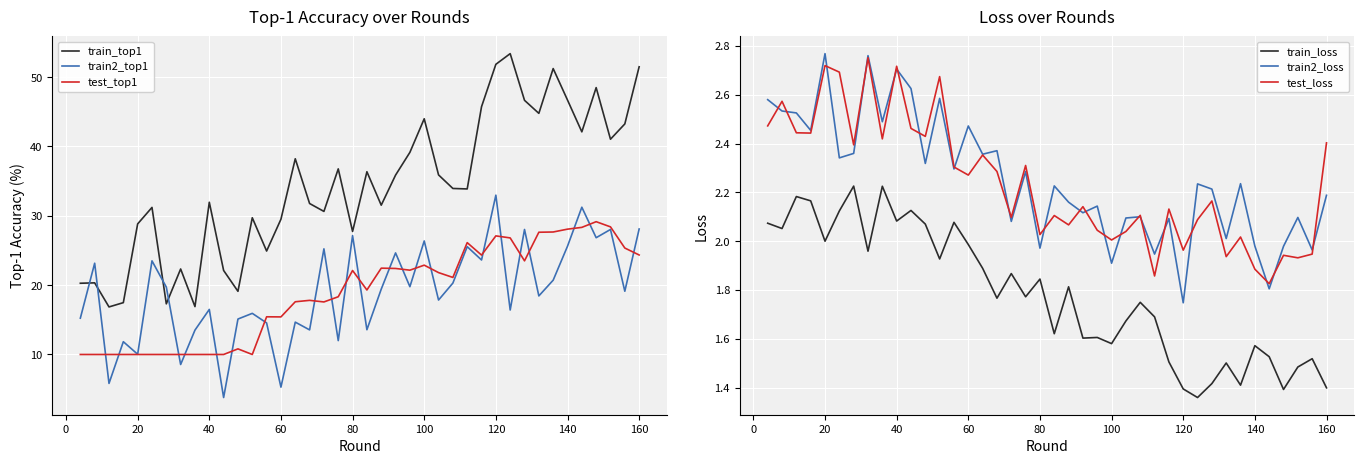

True or false: test_top1 and test_loss intersect in this chart.

False